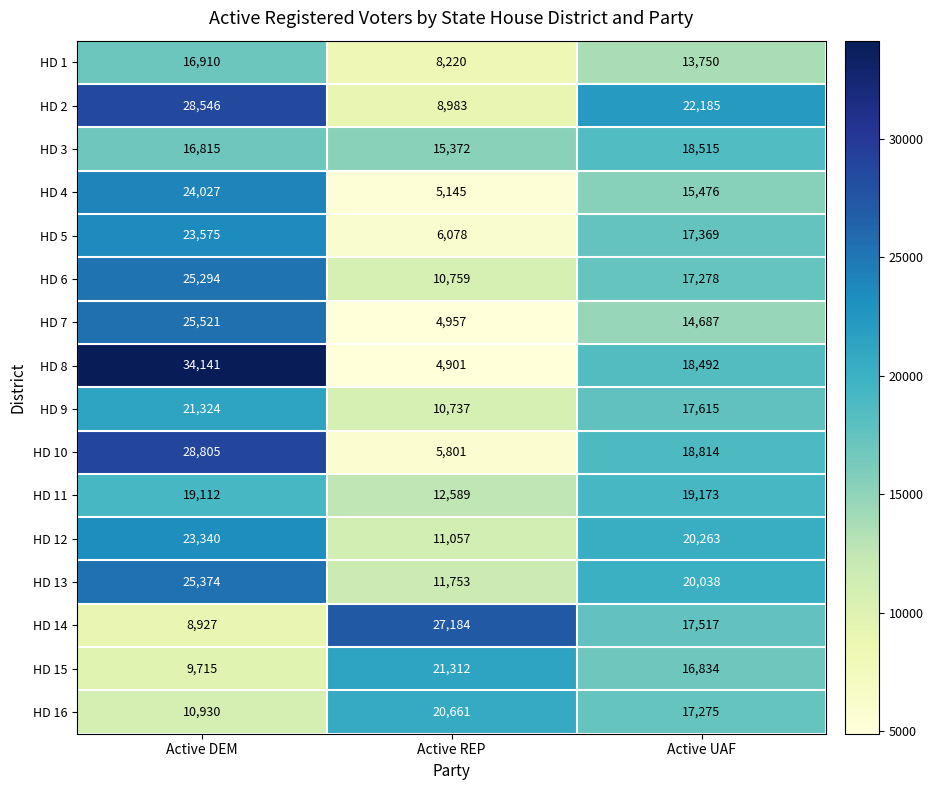

Which label corresponds to the smallest value in the chart?

Active REP